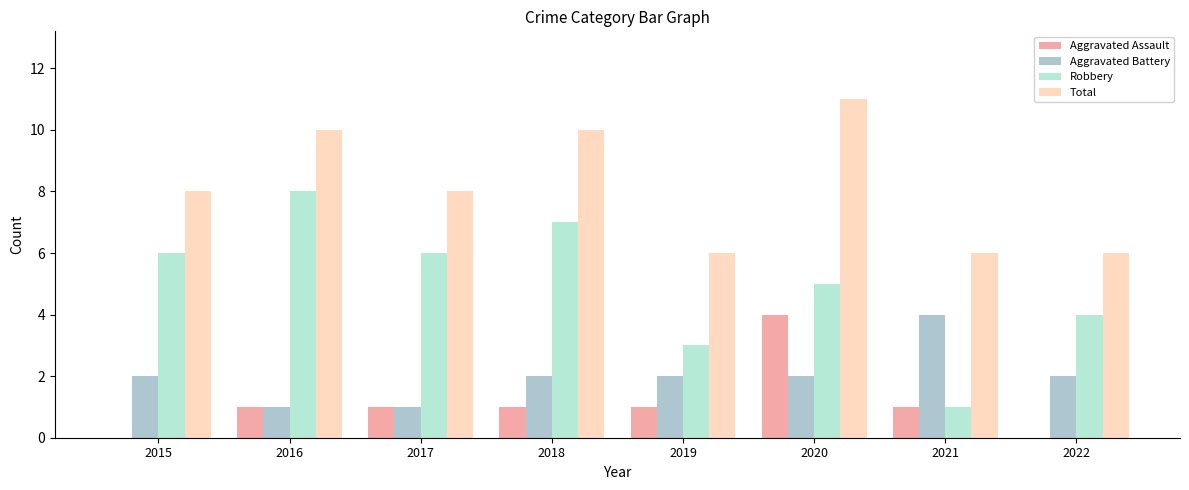

What is the difference between the maximum and minimum values in the Aggravated Battery series?

3